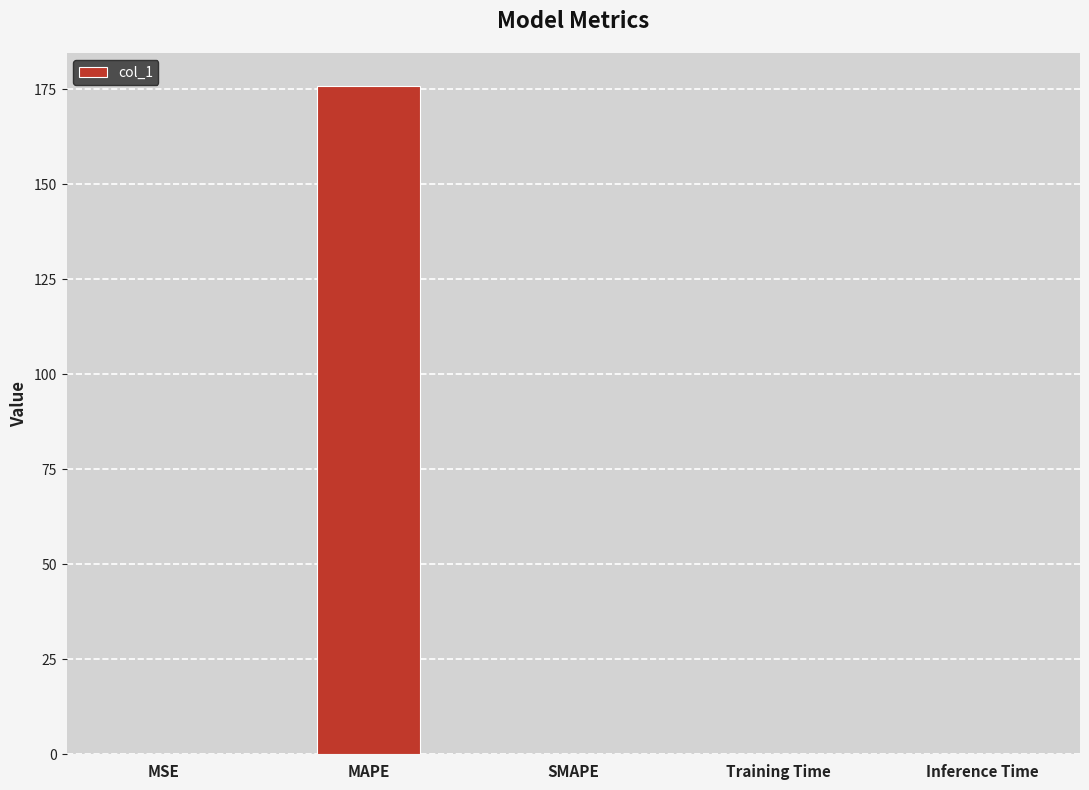

What is the sum of all values?

175.9